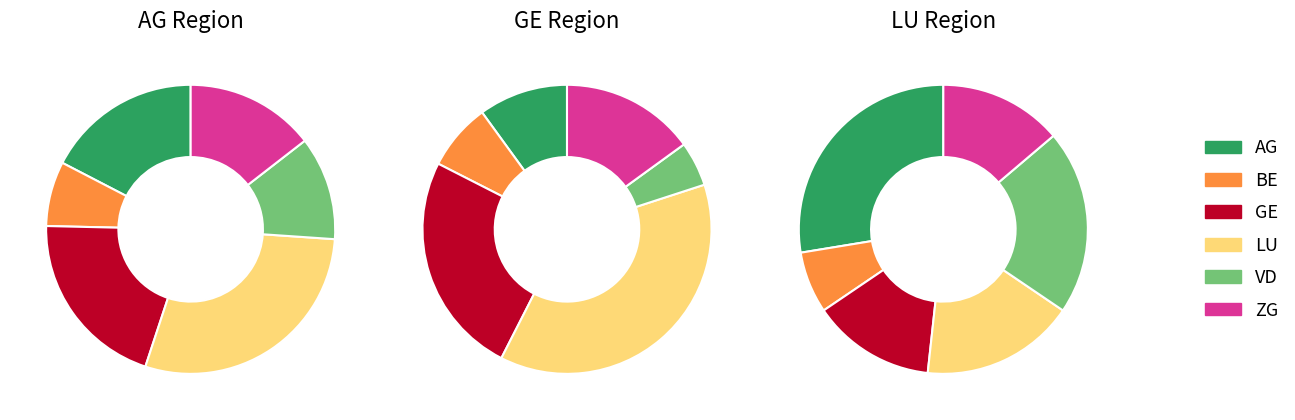

Is there a majority slice in this chart?

No